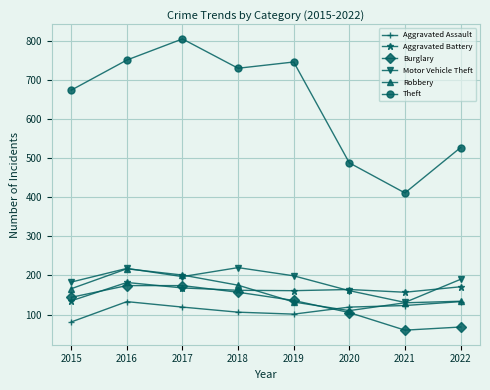

What value does the Burglary series have at 2015, to the nearest 50?

150